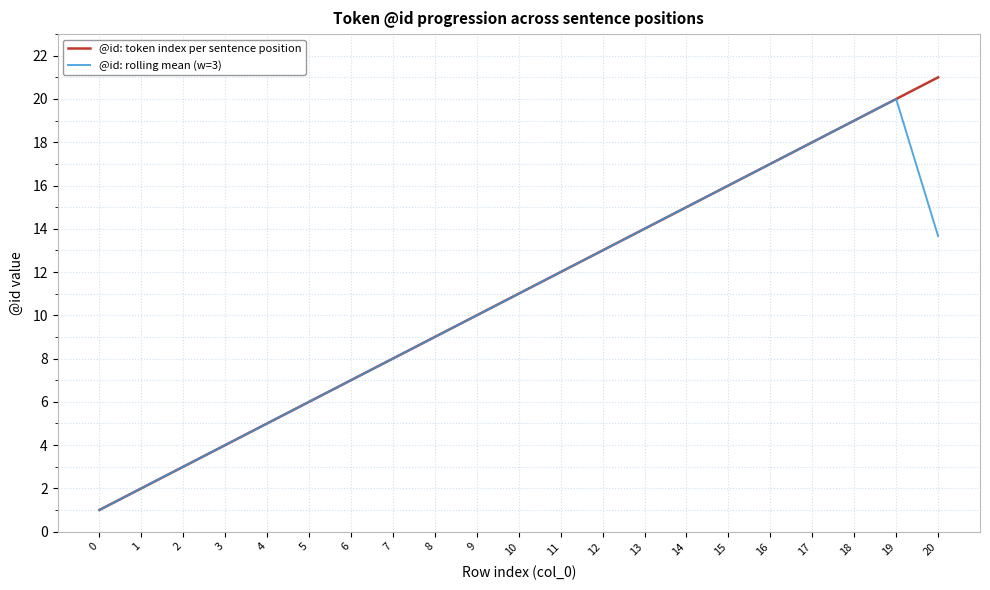

List the series in order of their peak value, lowest first.

@id: rolling mean (w=3), @id: token index per sentence position